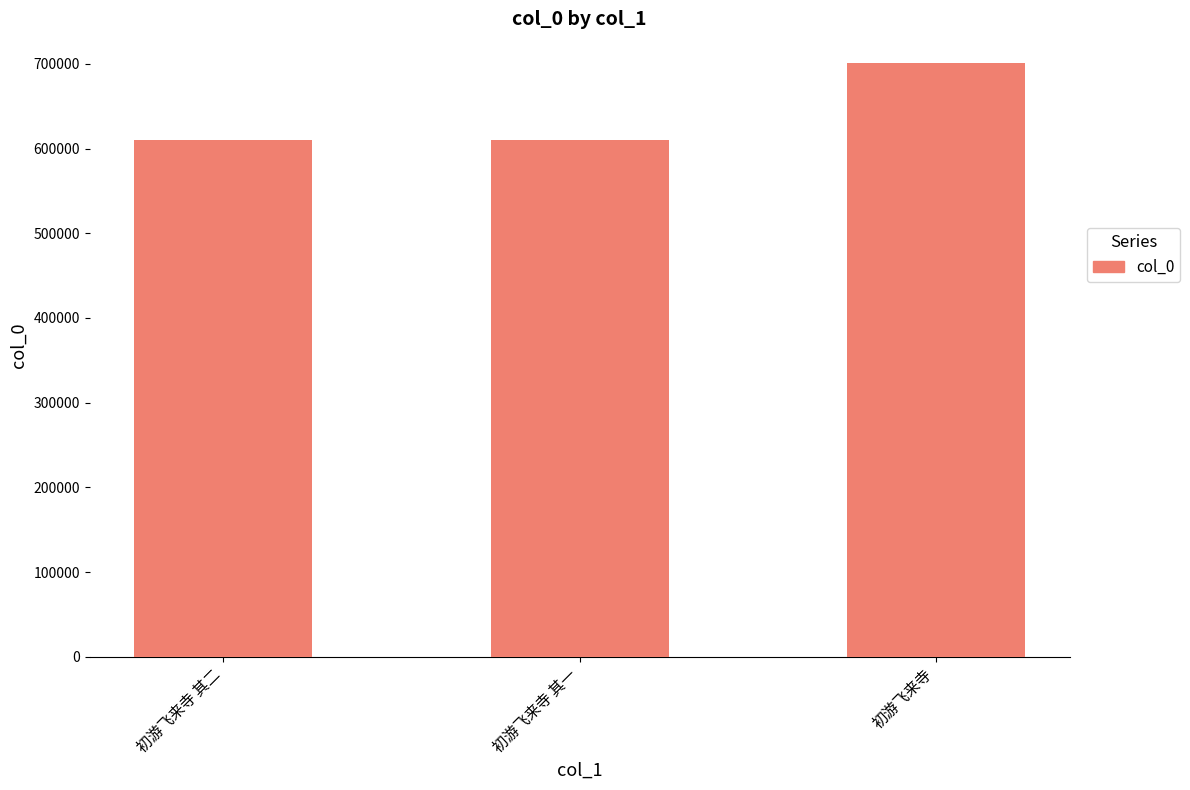

What is the sum of all values?

1920374